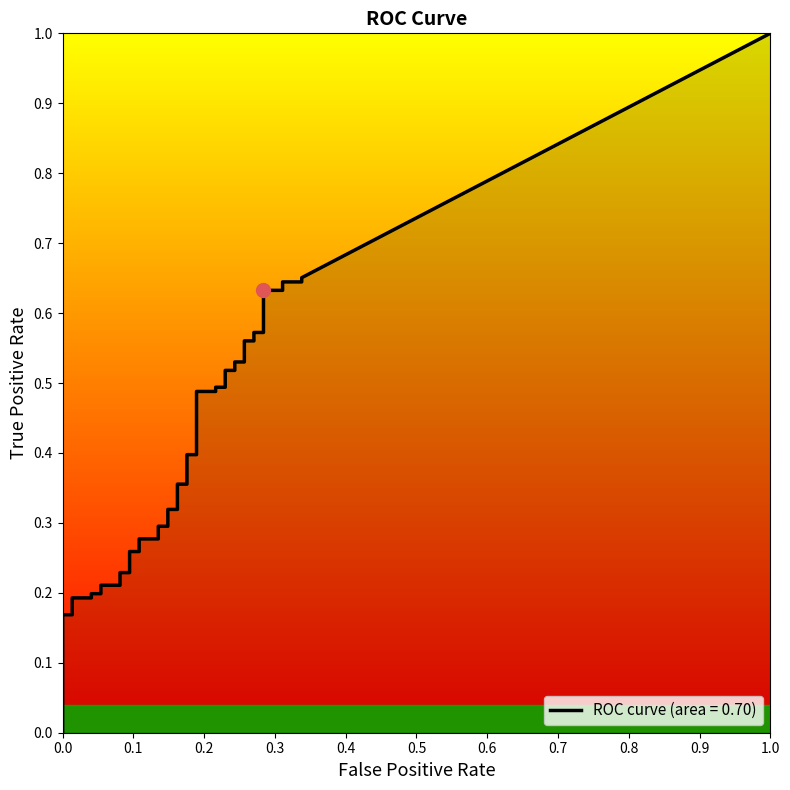

Reading left to right, list all the values displayed in this chart.

fpr: fpr=0.0	tpr=0.0	2=0.0	3=0.0	4=0.0	5=0.0	6=0.1	7=0.1	8=0.1	9=0.1	10=0.1	11=0.1	12=0.1	13=0.1	14=0.1	15=0.1	16=0.1	17=0.1	18=0.2	19=0.2	20=0.2	21=0.2	22=0.2	23=0.2	24=0.2	25=0.2	26=0.2	27=0.2	28=0.2	29=0.2	30=0.3	31=0.3	32=0.3	33=0.3	34=0.3	35=0.3	36=0.3	37=0.3	38=0.3	39=0.3
tpr: fpr=0.0	tpr=0.2	2=0.2	3=0.2	4=0.2	5=0.2	6=0.2	7=0.2	8=0.2	9=0.2	10=0.2	11=0.3	12=0.3	13=0.3	14=0.3	15=0.3	16=0.3	17=0.3	18=0.3	19=0.4	20=0.4	21=0.4	22=0.4	23=0.5	24=0.5	25=0.5	26=0.5	27=0.5	28=0.5	29=0.5	30=0.5	31=0.6	32=0.6	33=0.6	34=0.6	35=0.6	36=0.6	37=0.6	38=0.6	39=0.7